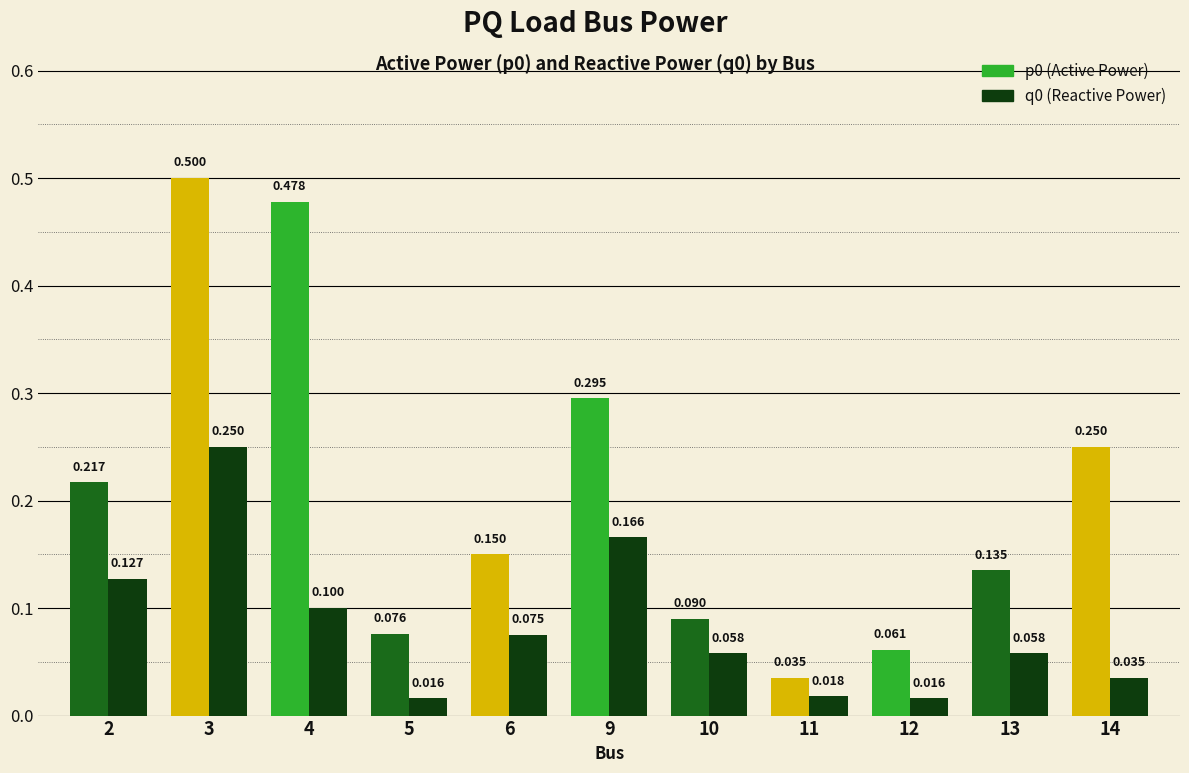

Count the number of data series in this chart.

2